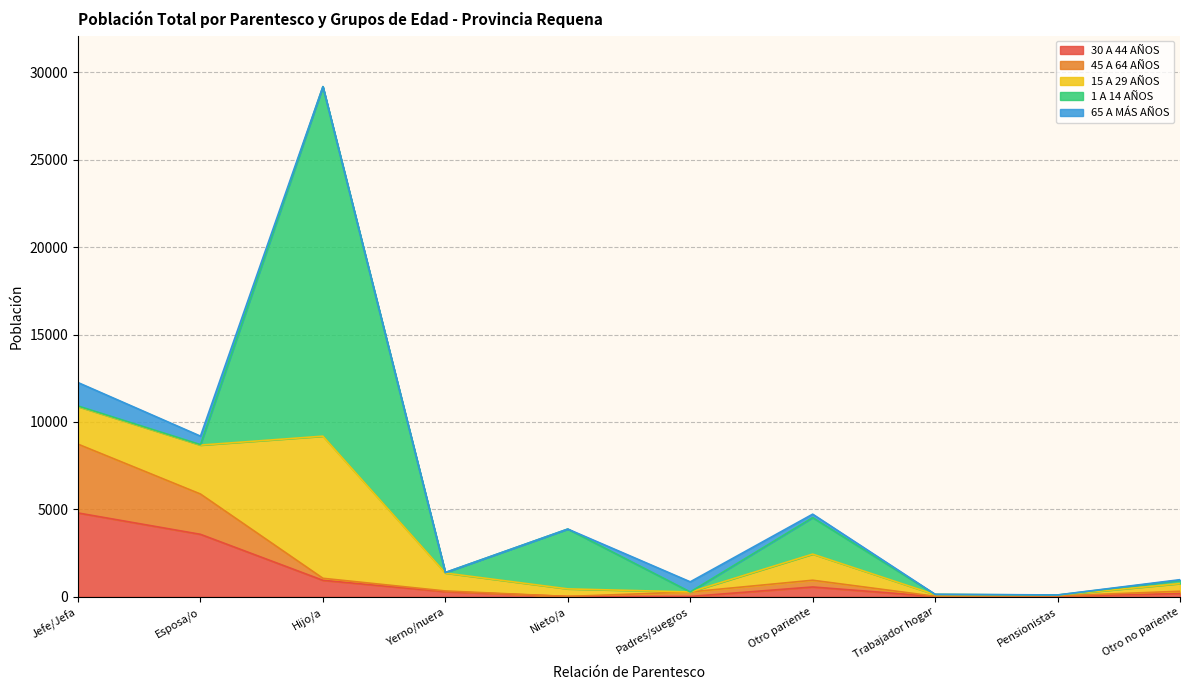

How many values in the 45 A 64 AÑOS series exceed 338?

4